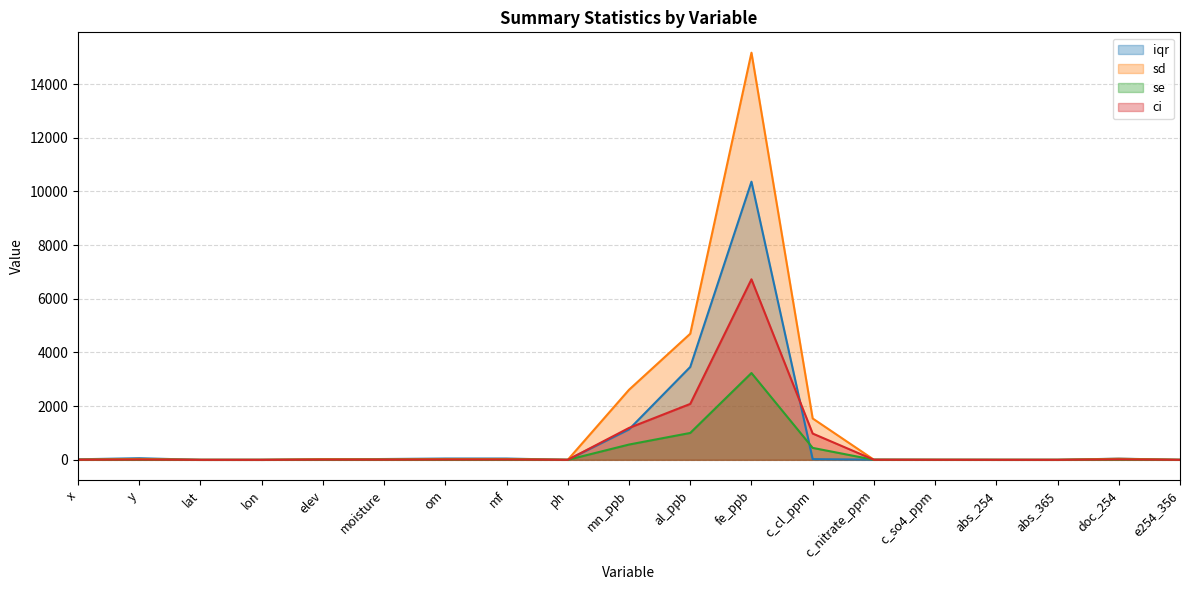

What is the sum of all se values?

5288.1